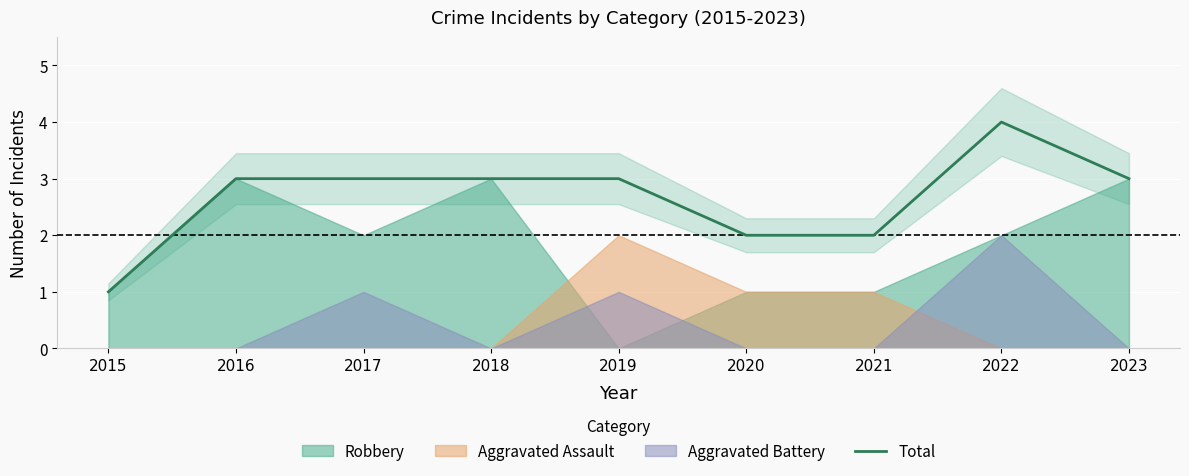

Where is the data nearest to the value 2?

2020